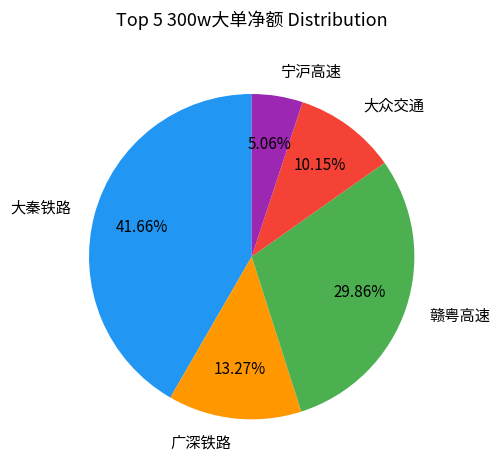

What portion of the pie excludes 大秦铁路?

58.3%